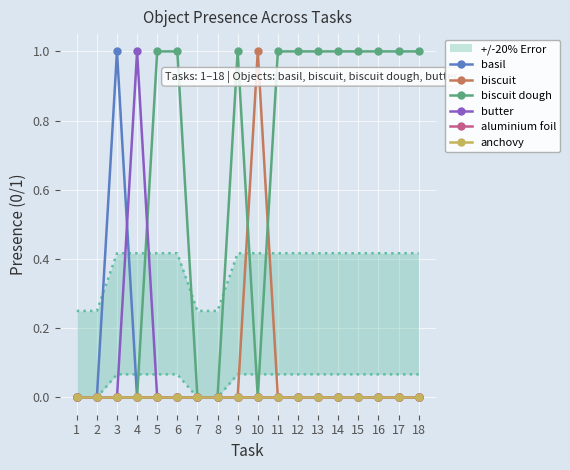

At which category is the sum across all series the highest?

3